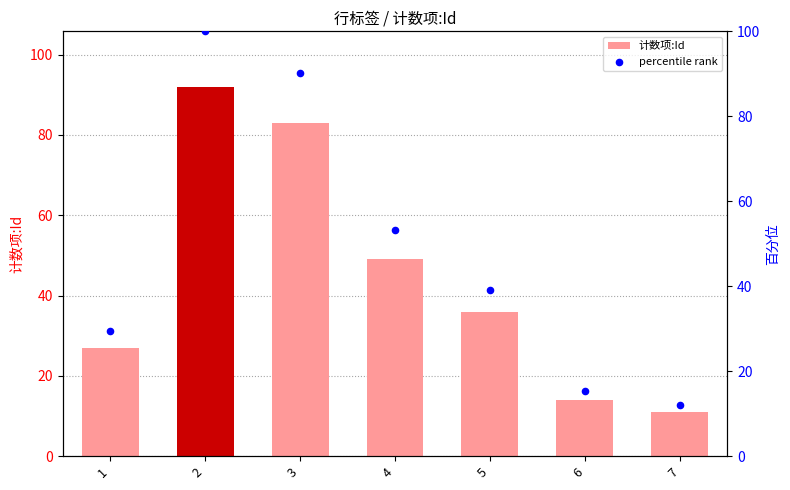

At how many categories does at least one series exceed 20?

5